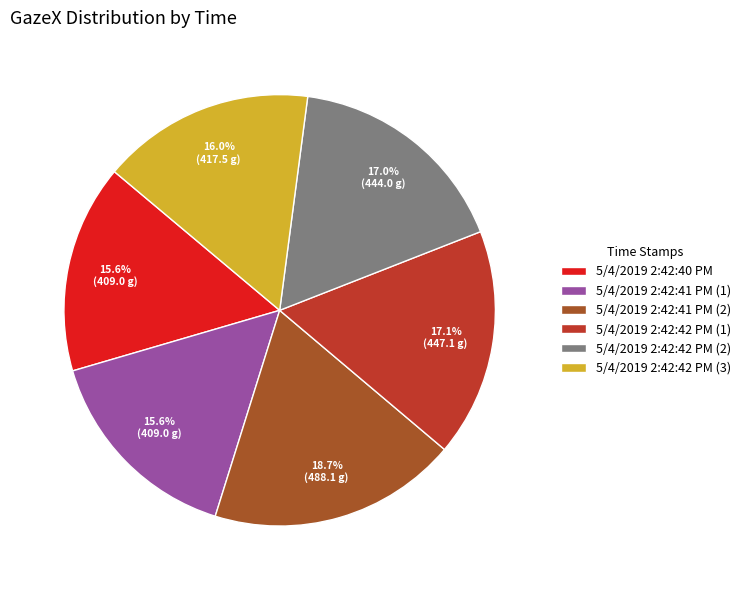

Does any single category account for the majority?

No